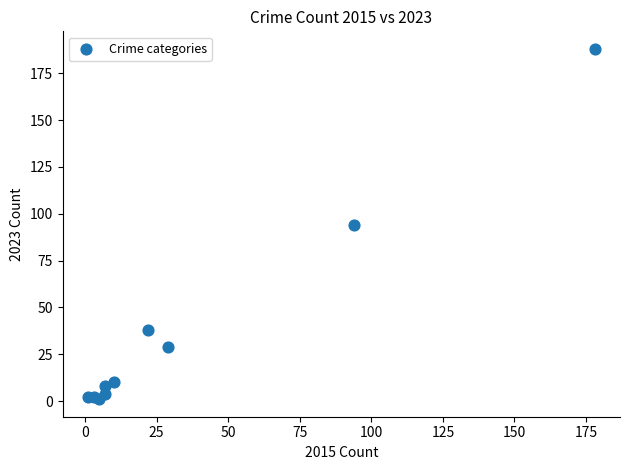

What is the range of X values (max minus min)?

177